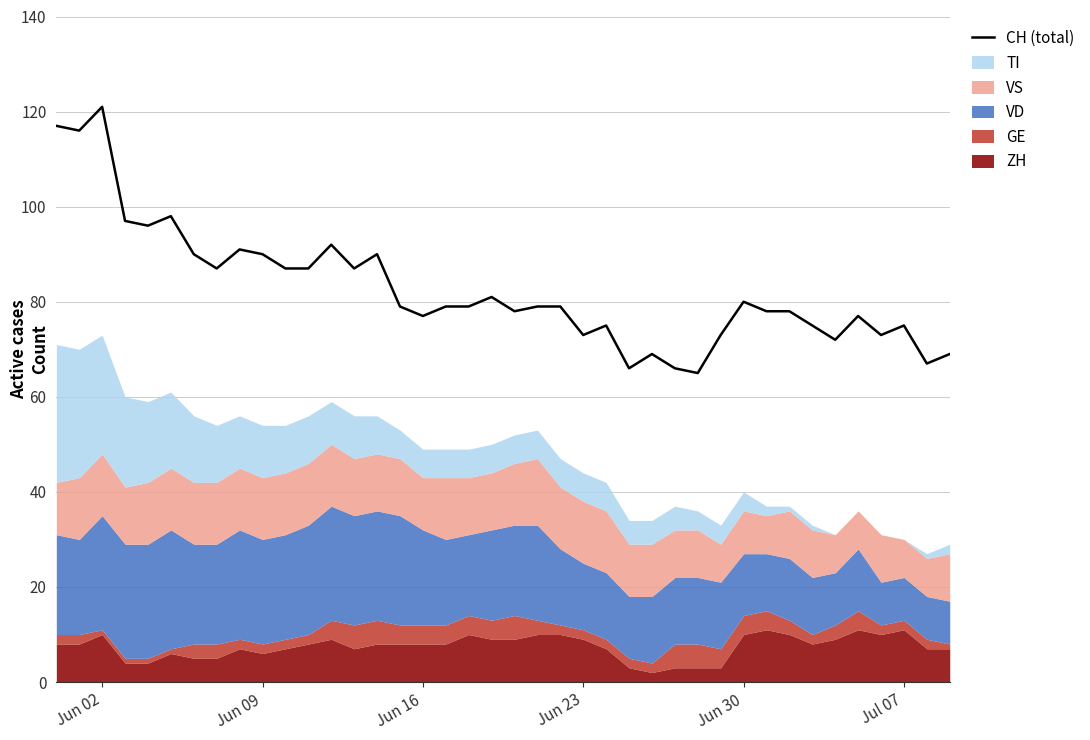

What is the difference between the second highest and second lowest values?

51